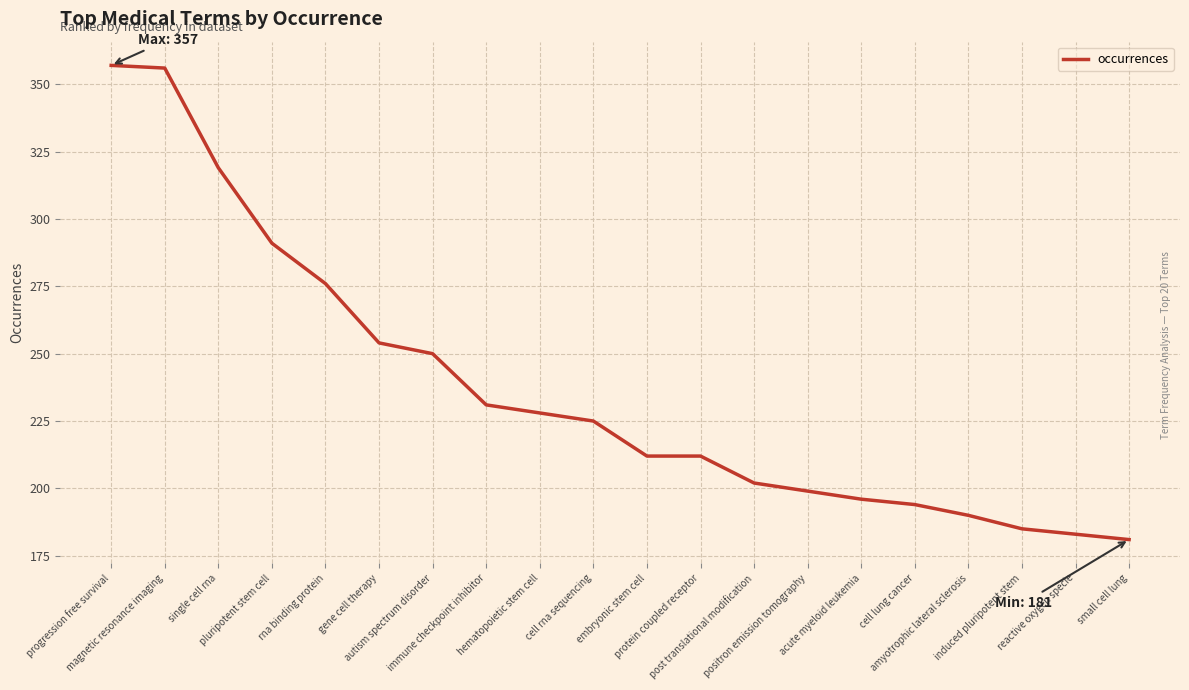

The chart shows a value of 181 at small cell lung. True or false?

True